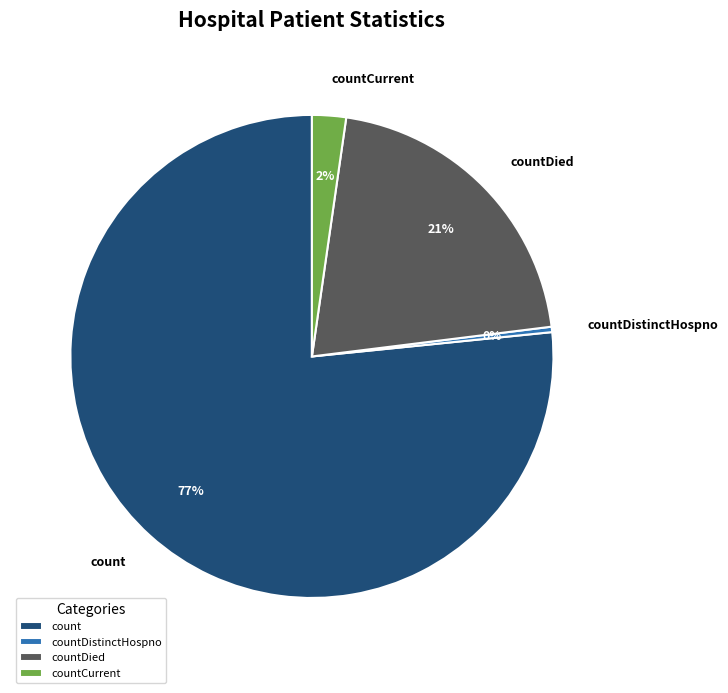

To the nearest percent, what is the difference between the countCurrent and countDistinctHospno slice percentages?

2%